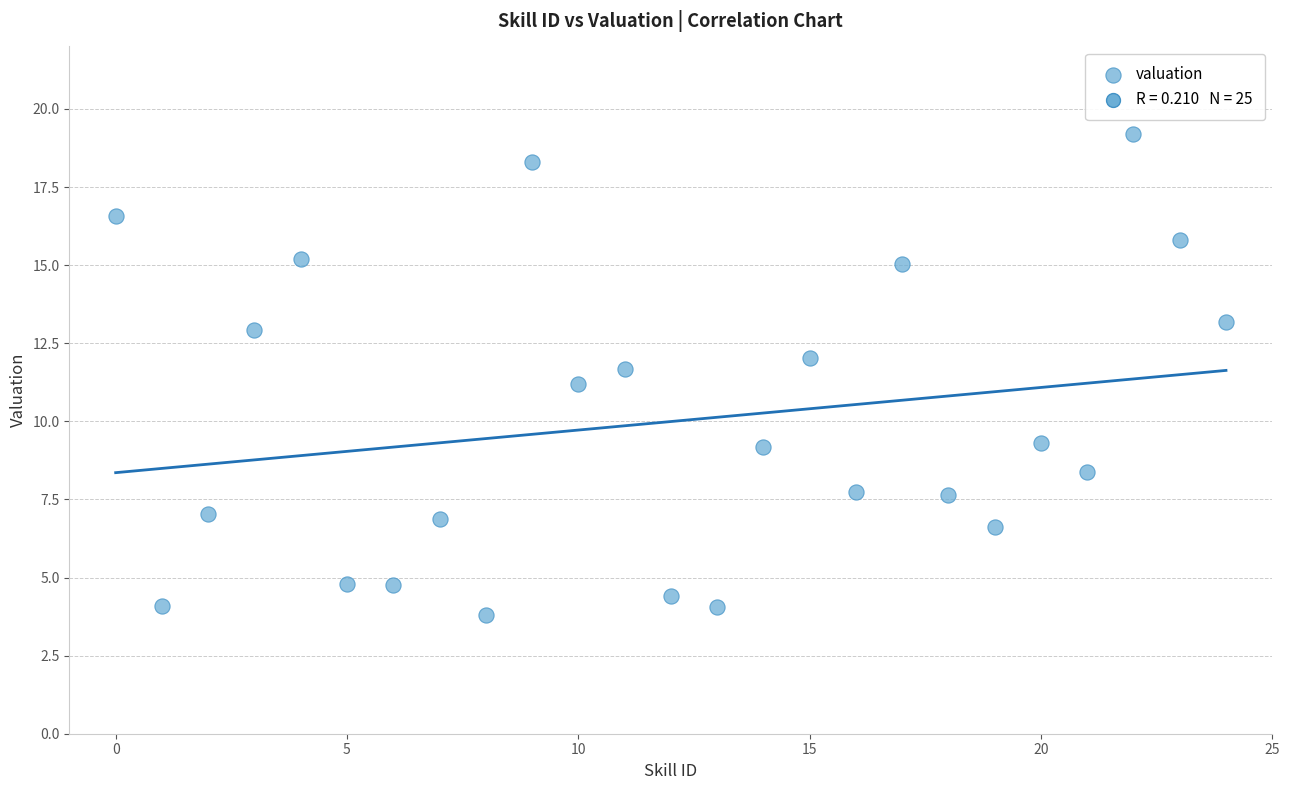

What is the range of Y values (max minus min)?

15.4